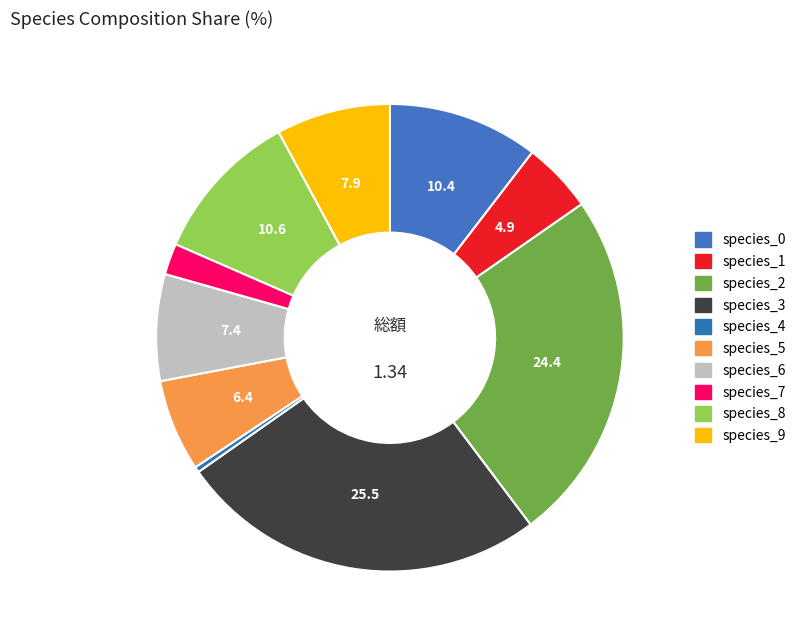

What is the largest slice in the pie chart?

species_3